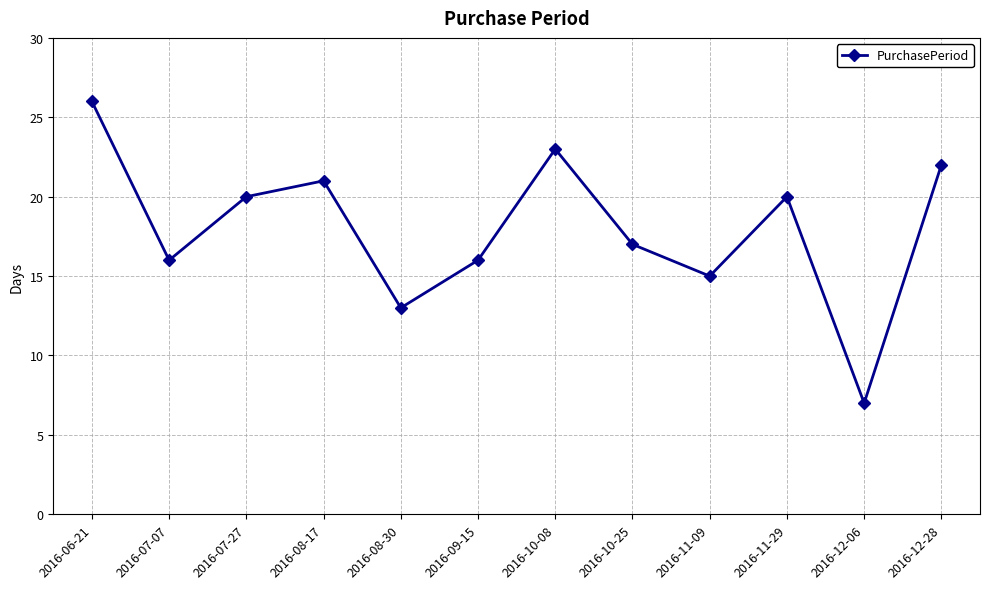

What value does the data have at 2016-10-25, to the nearest 5?

15